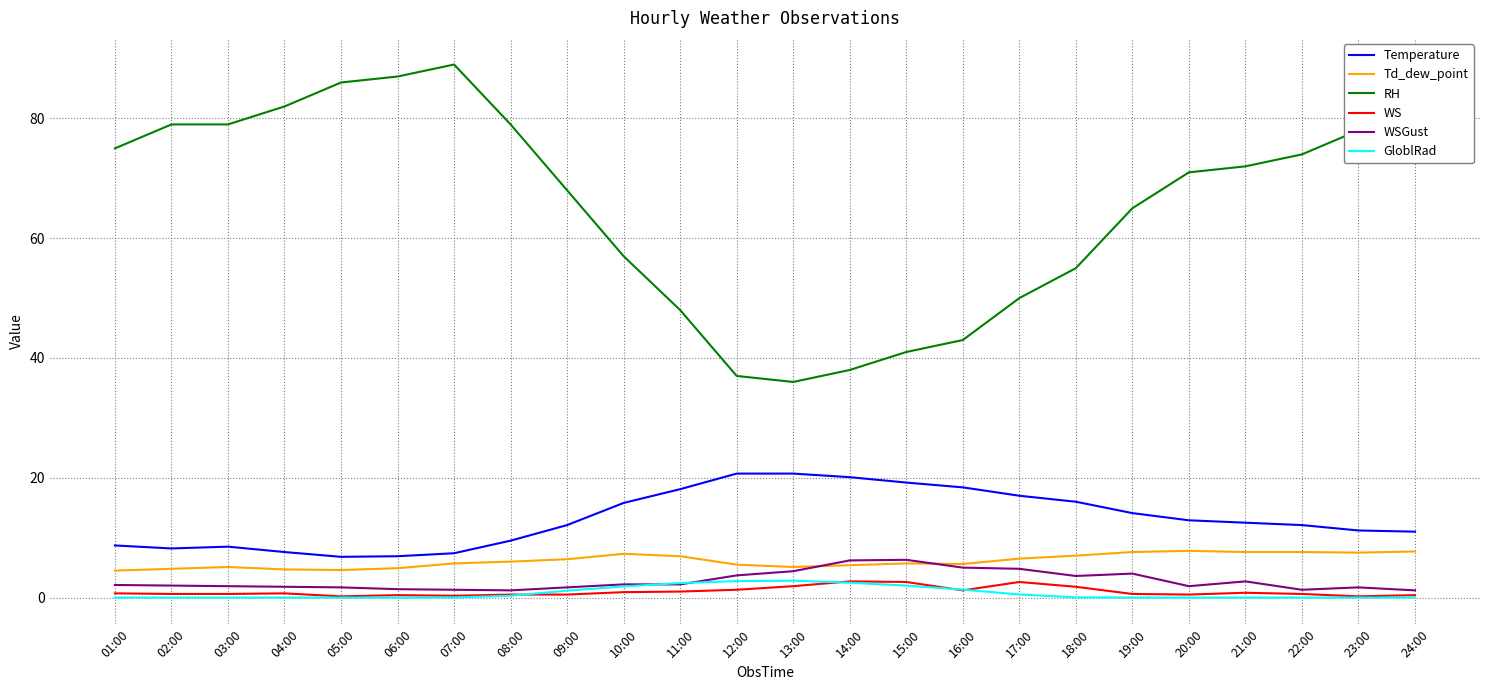

True or false: RH and GloblRad cross at least once.

False